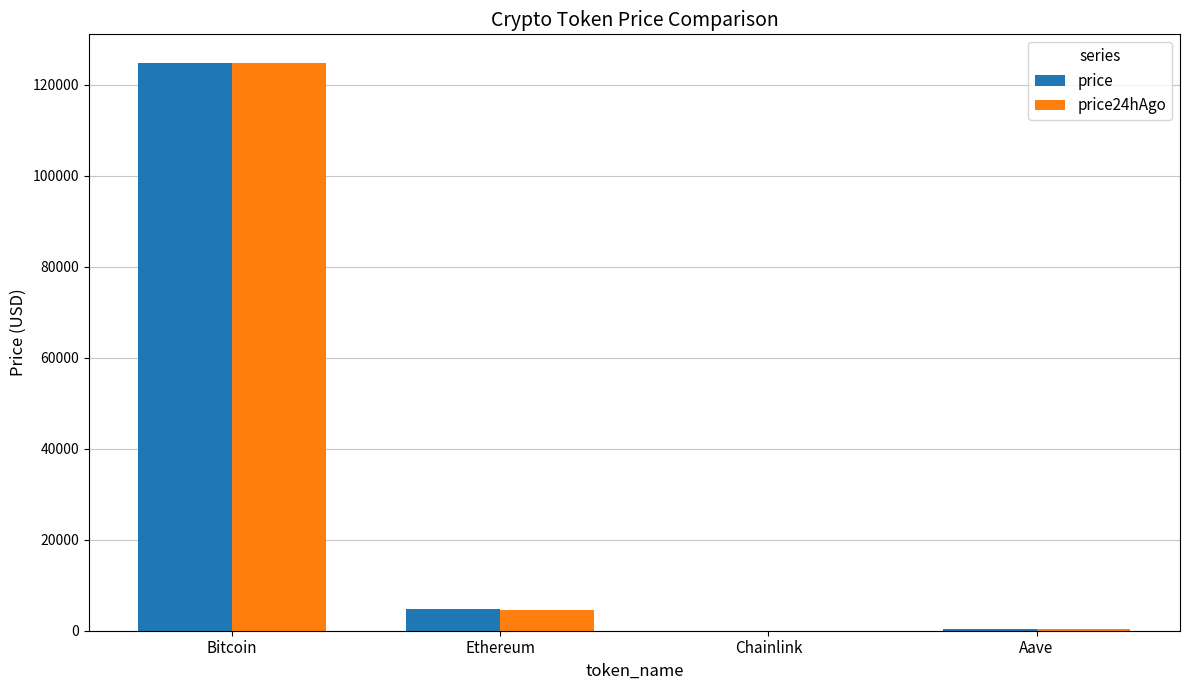

The value of price24hAgo at Chainlink is 22.4. True or false?

True